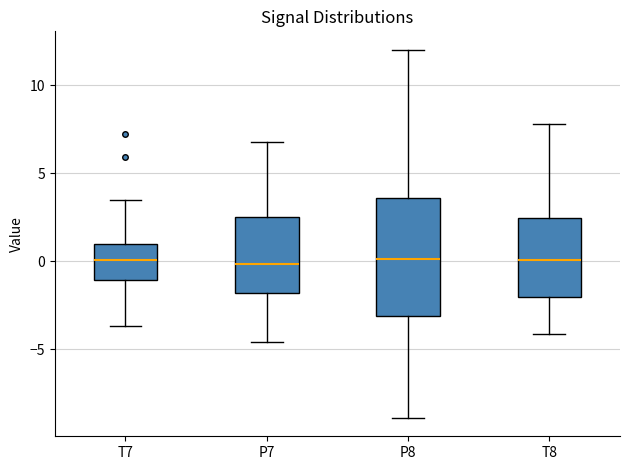

Where does the median line of the box for T7 sit on the y-axis? The values are not printed on the chart, so give them approximately, as read against the axis.

0.0